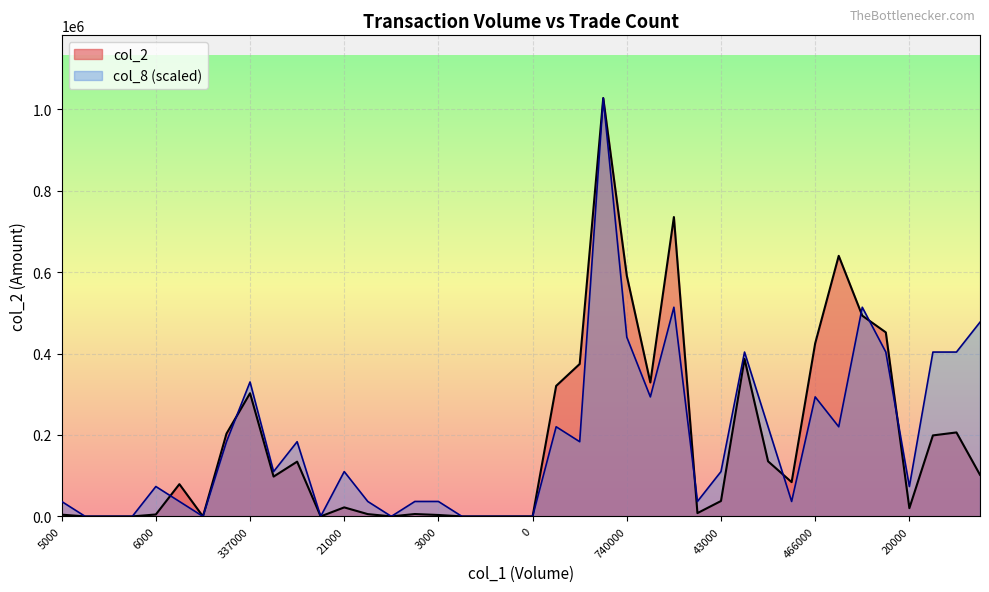

At which label does col_8 reach its peak?

23